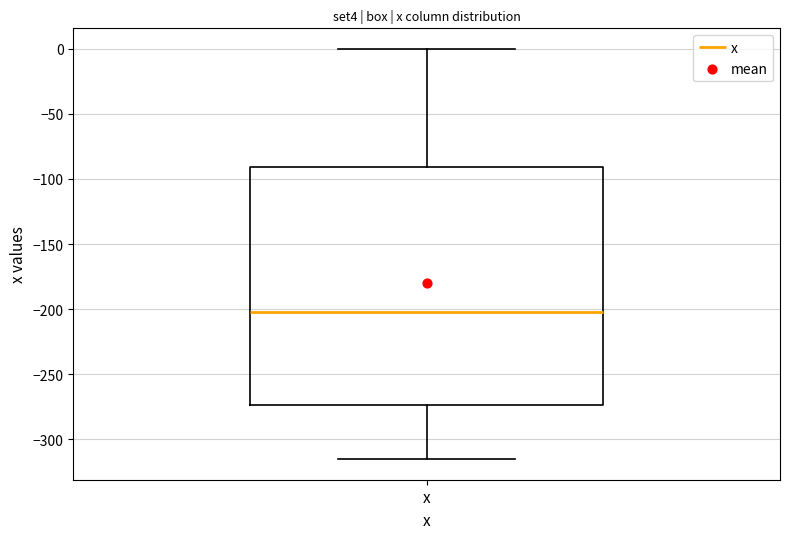

Read this box plot against the y-axis: the position of the median line, the range covered by the box, and the ends of both whiskers. The values are not printed on the chart, so give them approximately, as read against the axis.

median -200, box -275 to -90, whiskers -315 to 0